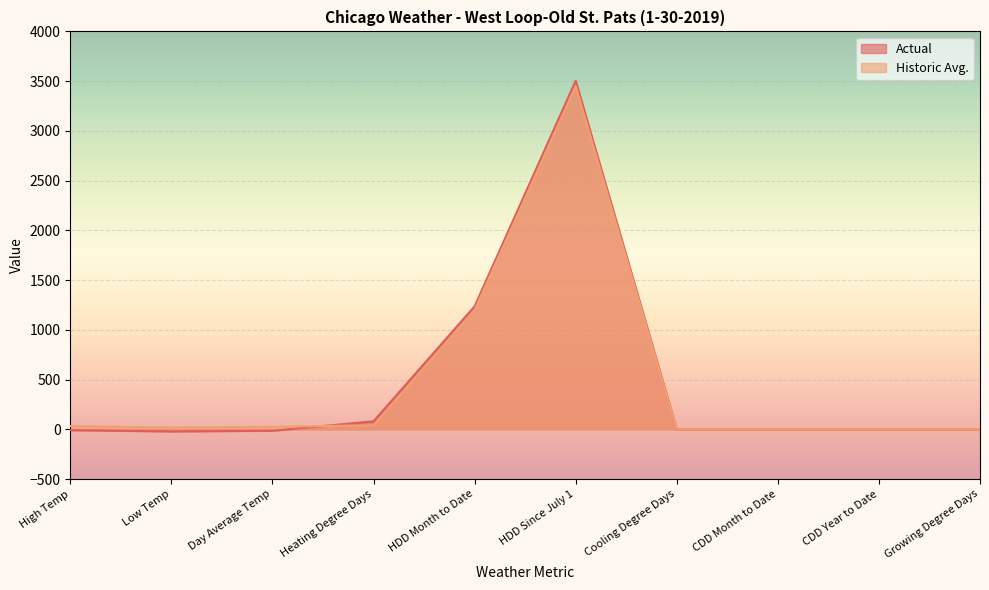

What is the difference between the highest and lowest values at Low Temp?

40